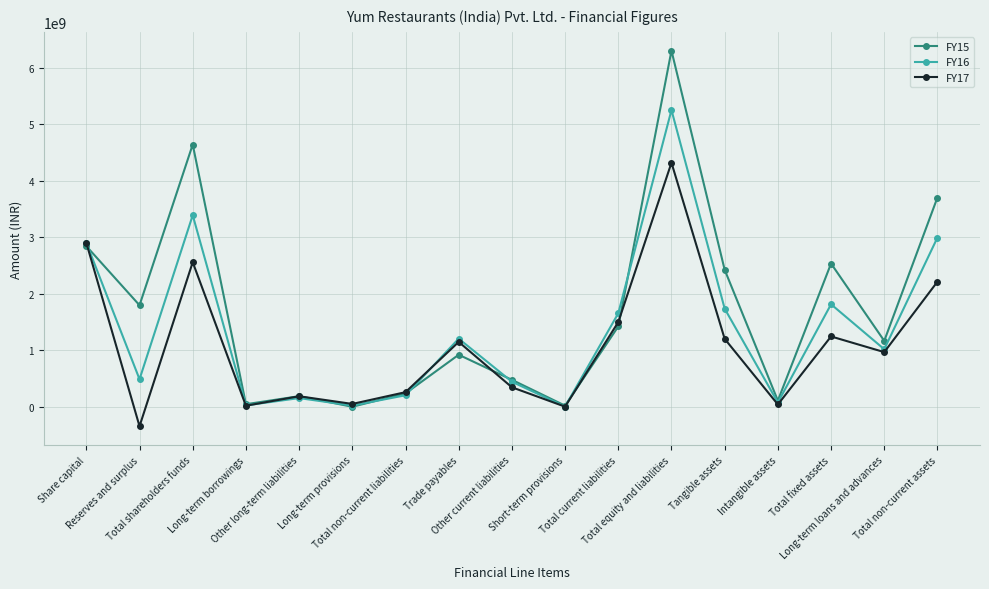

After their last crossing, which series has the higher values: FY15 or FY17?

FY15